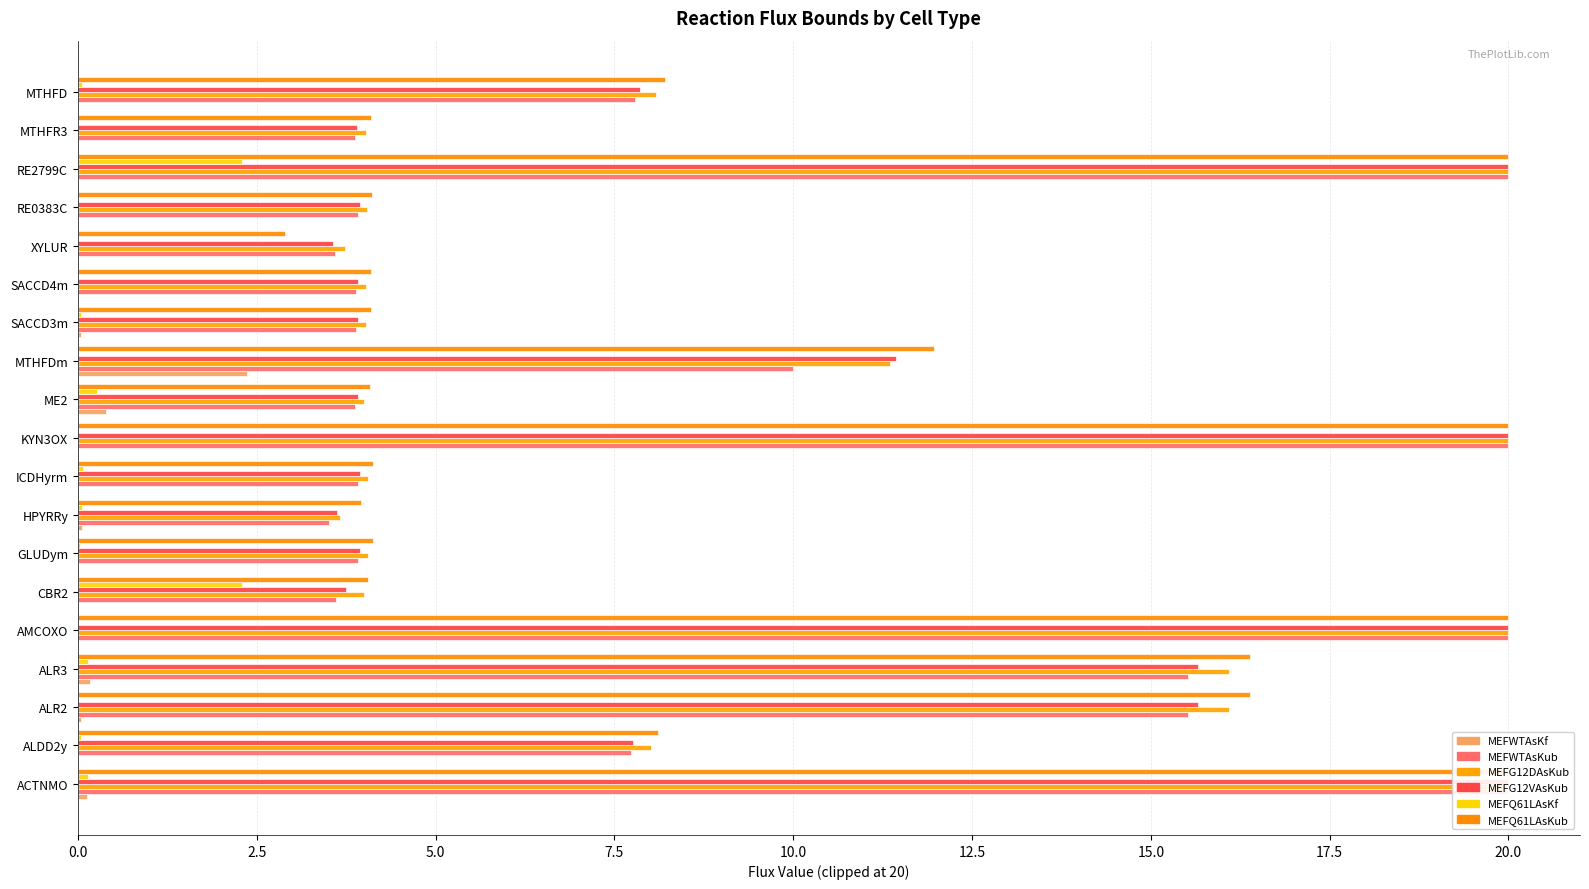

Between ACTNMO and CBR2, which series saw the biggest shift?

MEFWTAsKub